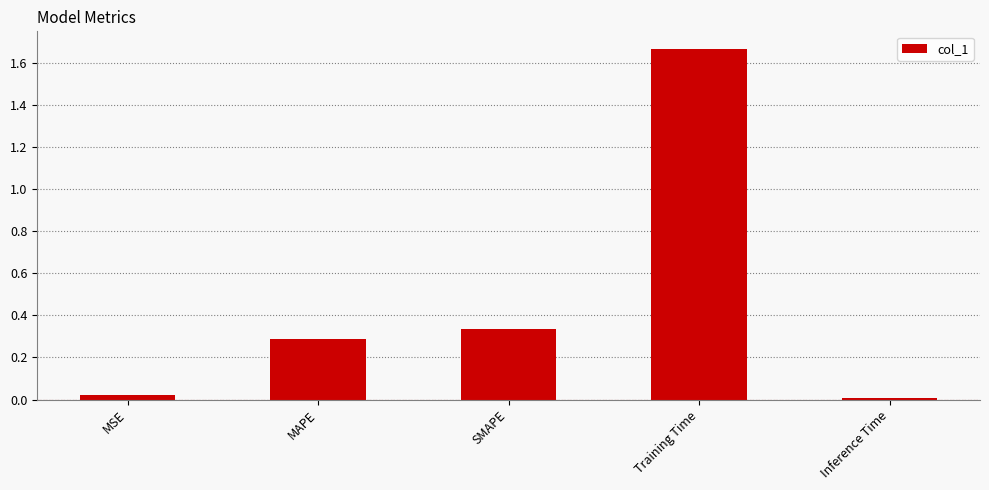

The value at MSE is 0.0. True or false?

True